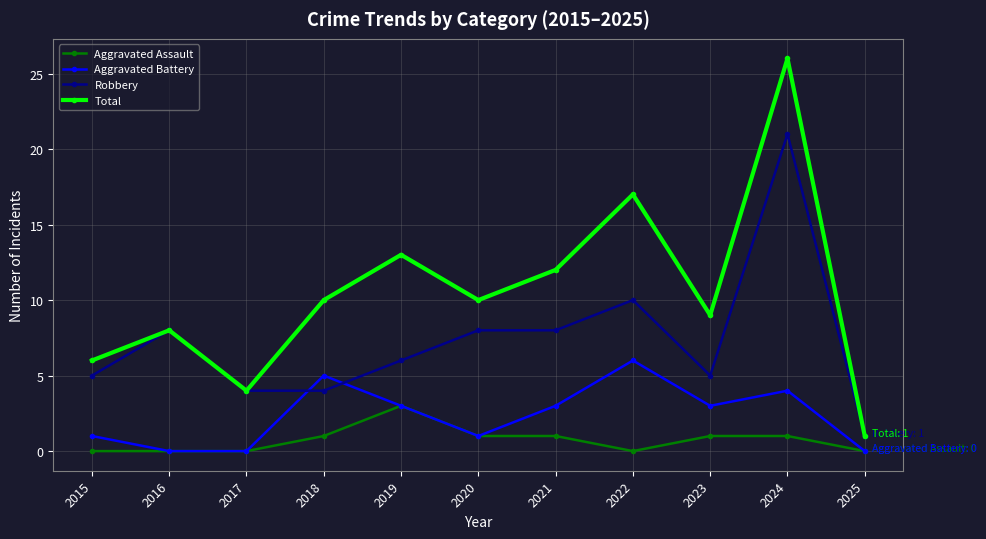

Between 2015 and 2016, which series saw the biggest shift?

Robbery